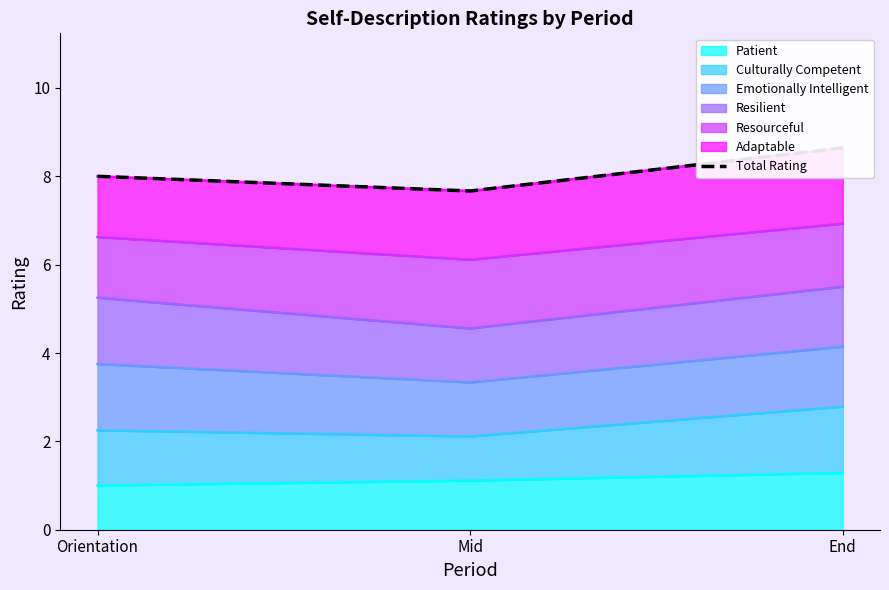

What is the difference between the second highest and minimum values?

0.3